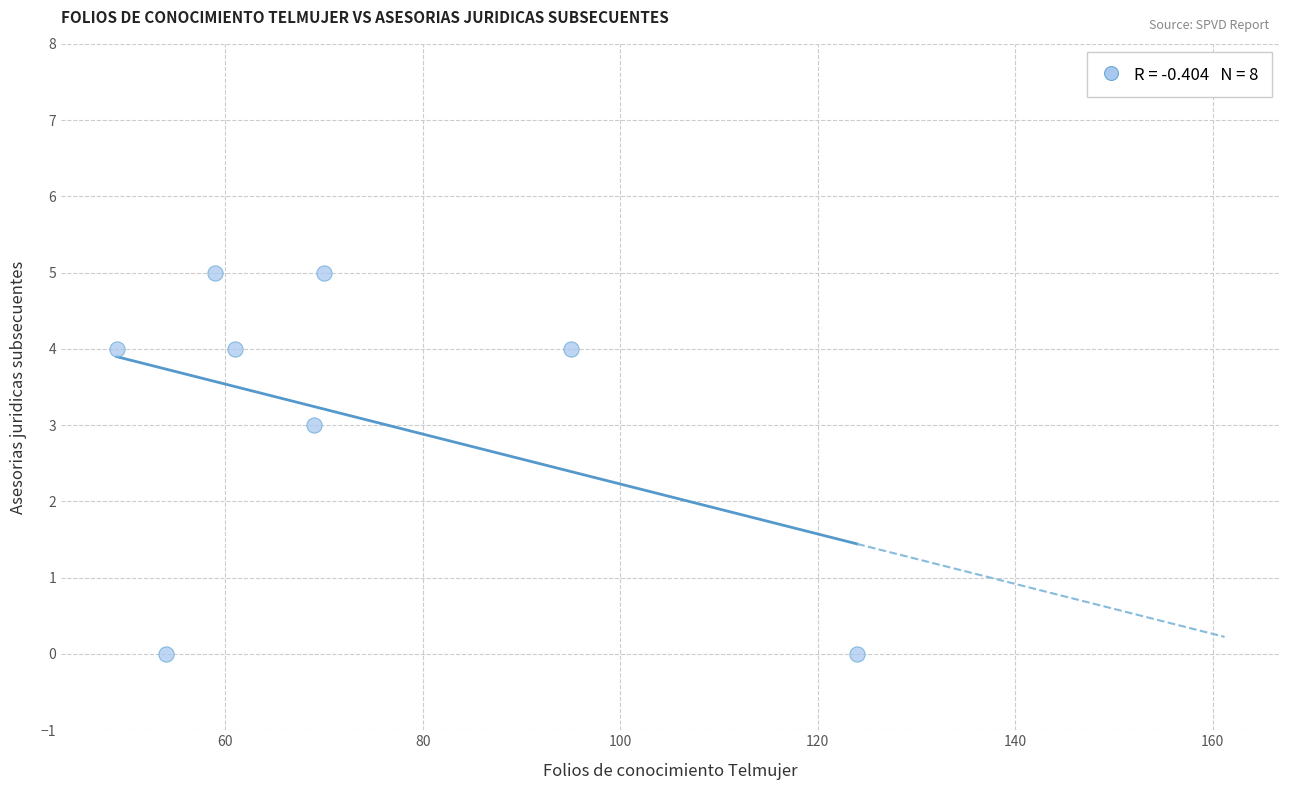

What is the range of Y values (max minus min)?

5